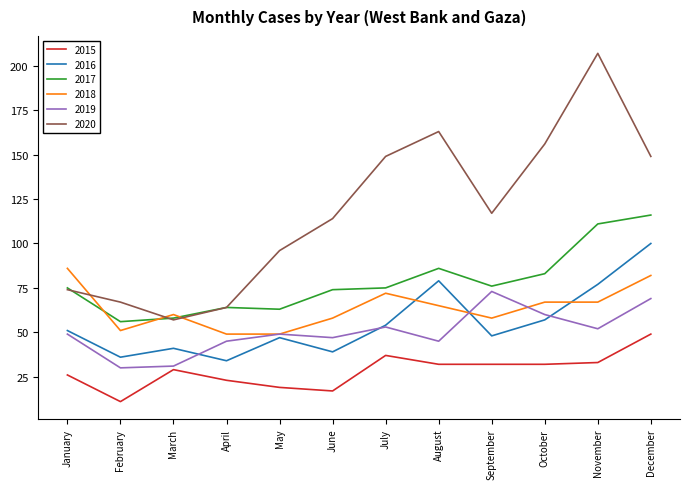

True or false: 2020 has a value of 67 at February.

True